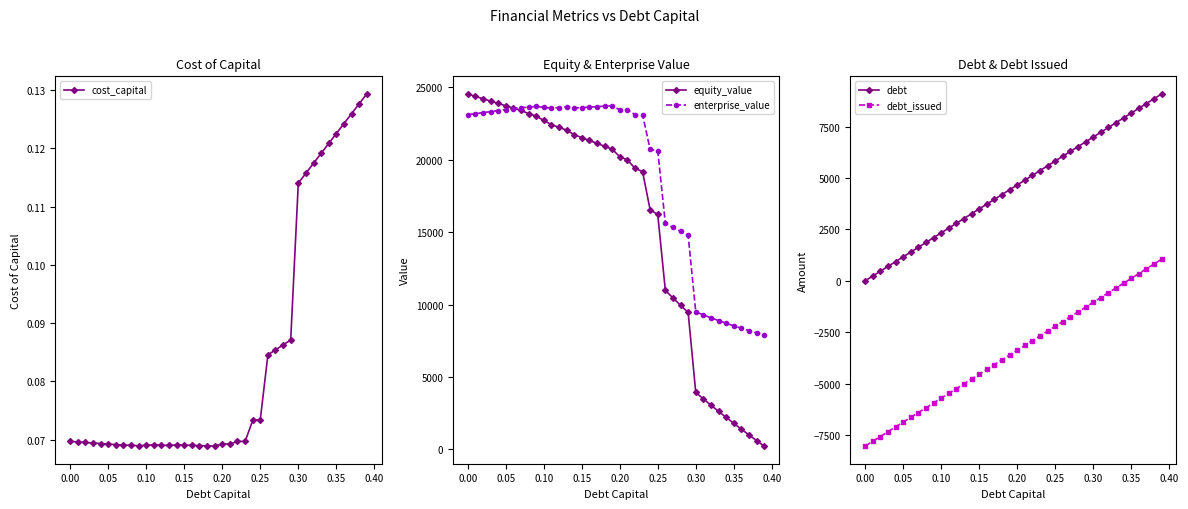

True or false: debt_issued and enterprise_value cross at least once.

False